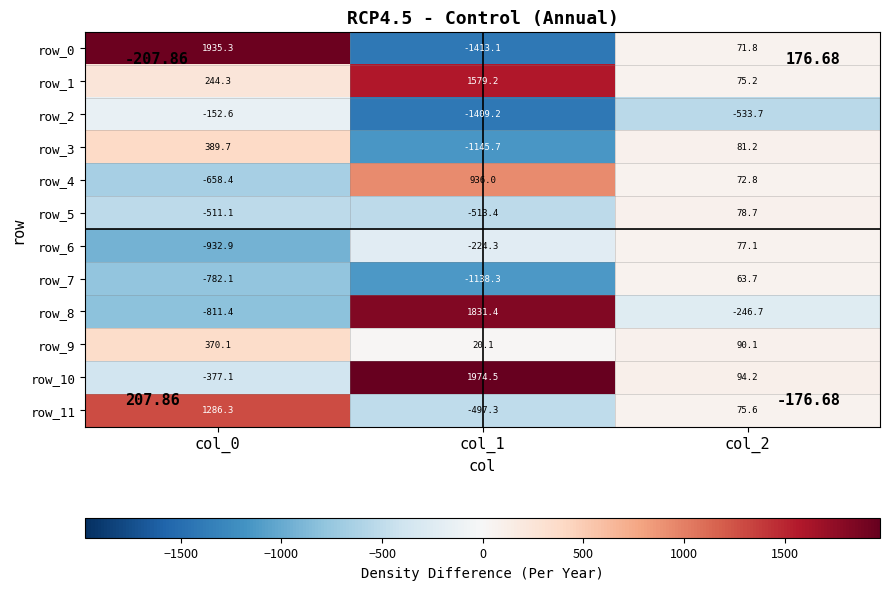

How many negative values does the row_4 series have?

1